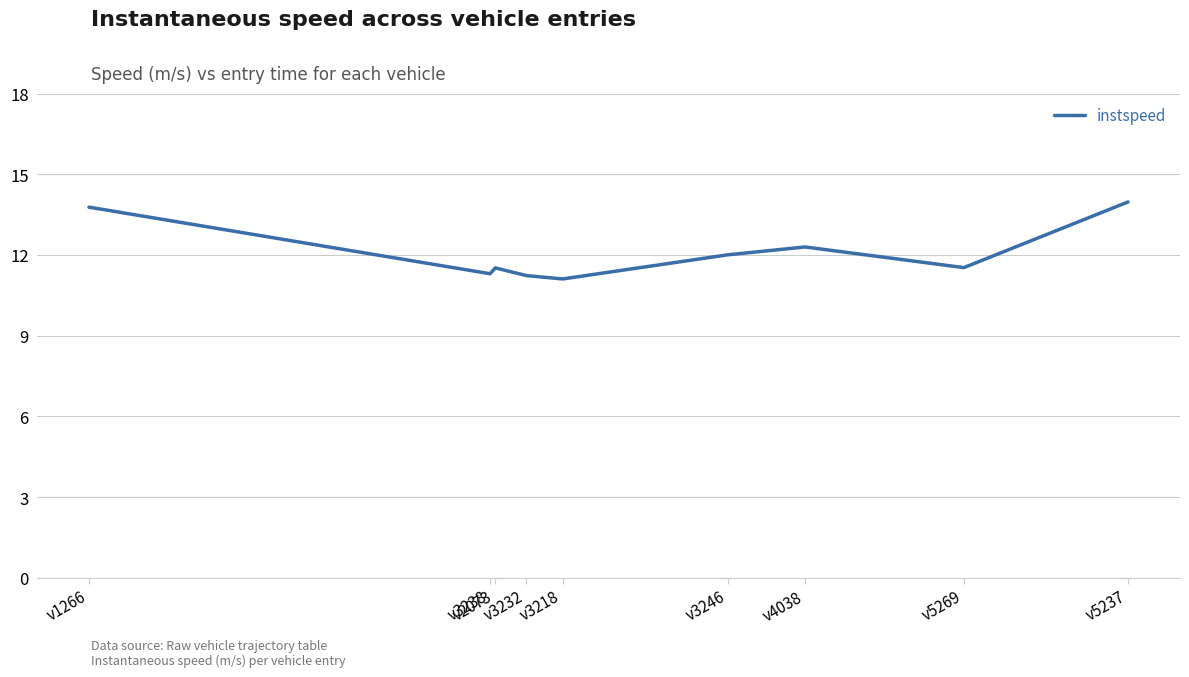

Where is the first local minimum?

v3238